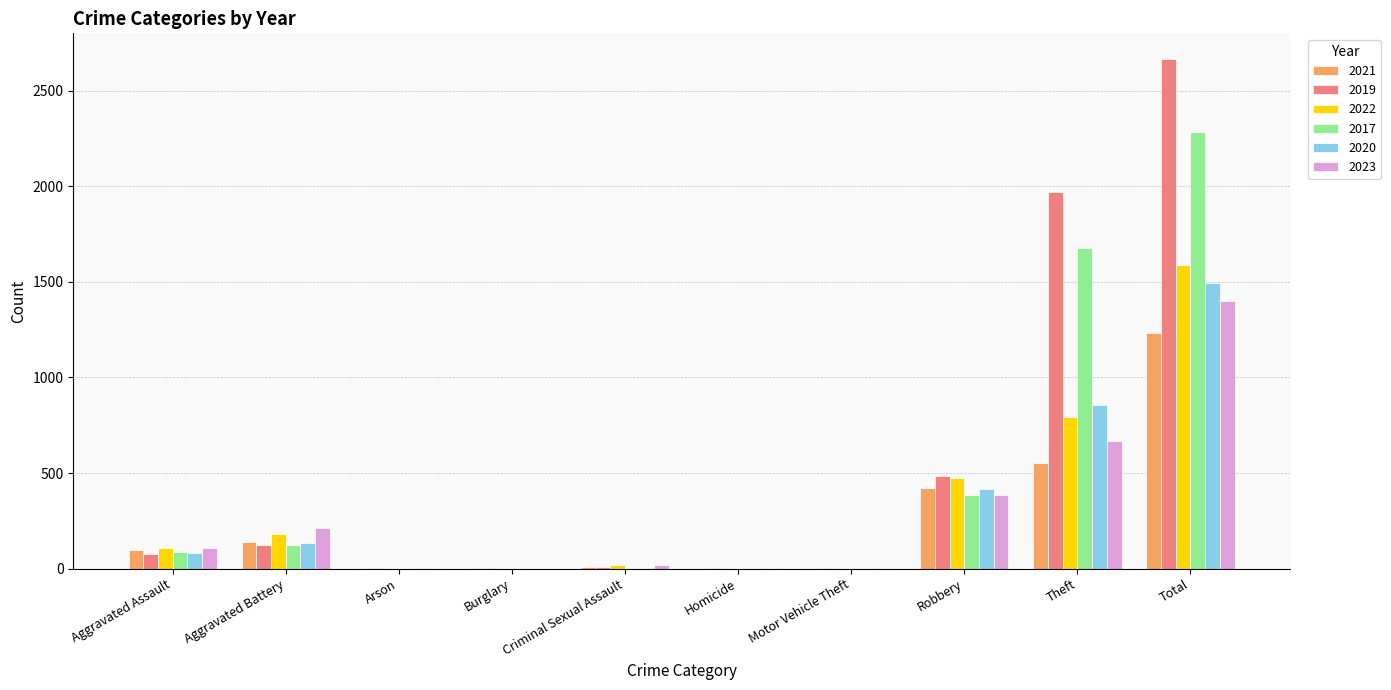

How many groups of bars are there?

10